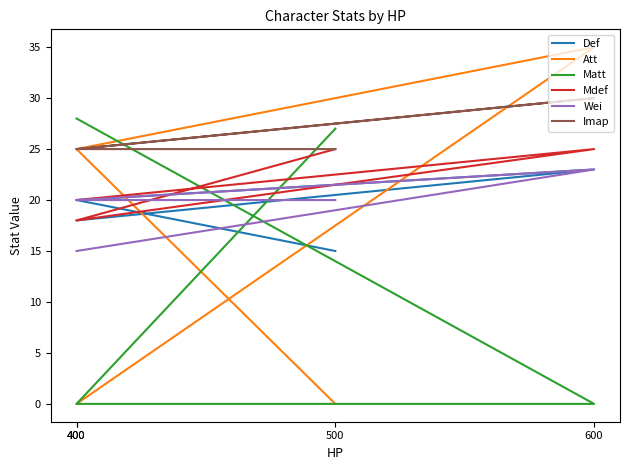

Reading right to left, extract all data points from this chart.

Def: 400=18	600=23	400=20	500=15
Att: 400=0	600=35	400=25	500=0
Matt: 400=28	600=0	400=0	500=27
Mdef: 400=20	600=25	400=18	500=25
Wei: 400=15	600=23	400=20	500=20
Imap: 400=25	600=30	400=25	500=25